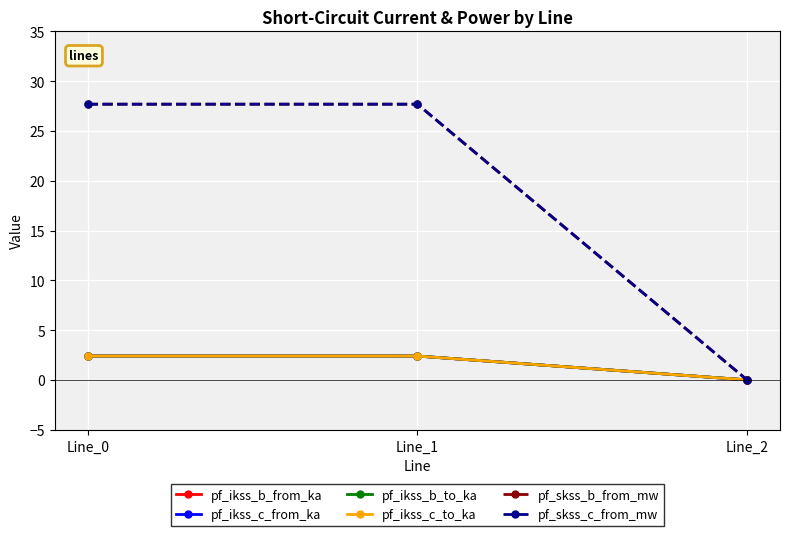

Reading left to right, list all the values displayed in this chart.

pf_ikss_b_from_ka: 2.4	2.4	0.0
pf_ikss_c_from_ka: 2.4	2.4	0.0
pf_ikss_b_to_ka: 2.4	2.4	0.0
pf_ikss_c_to_ka: 2.4	2.4	0.0
pf_skss_b_from_mw: 27.7	27.7	0.0
pf_skss_c_from_mw: 27.7	27.7	0.0